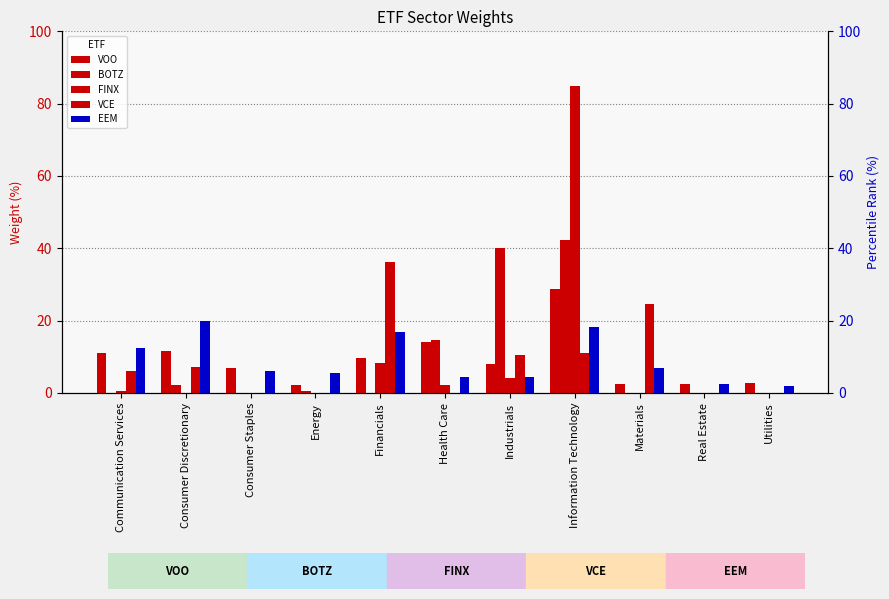

What position from the left is Information Technology?

8